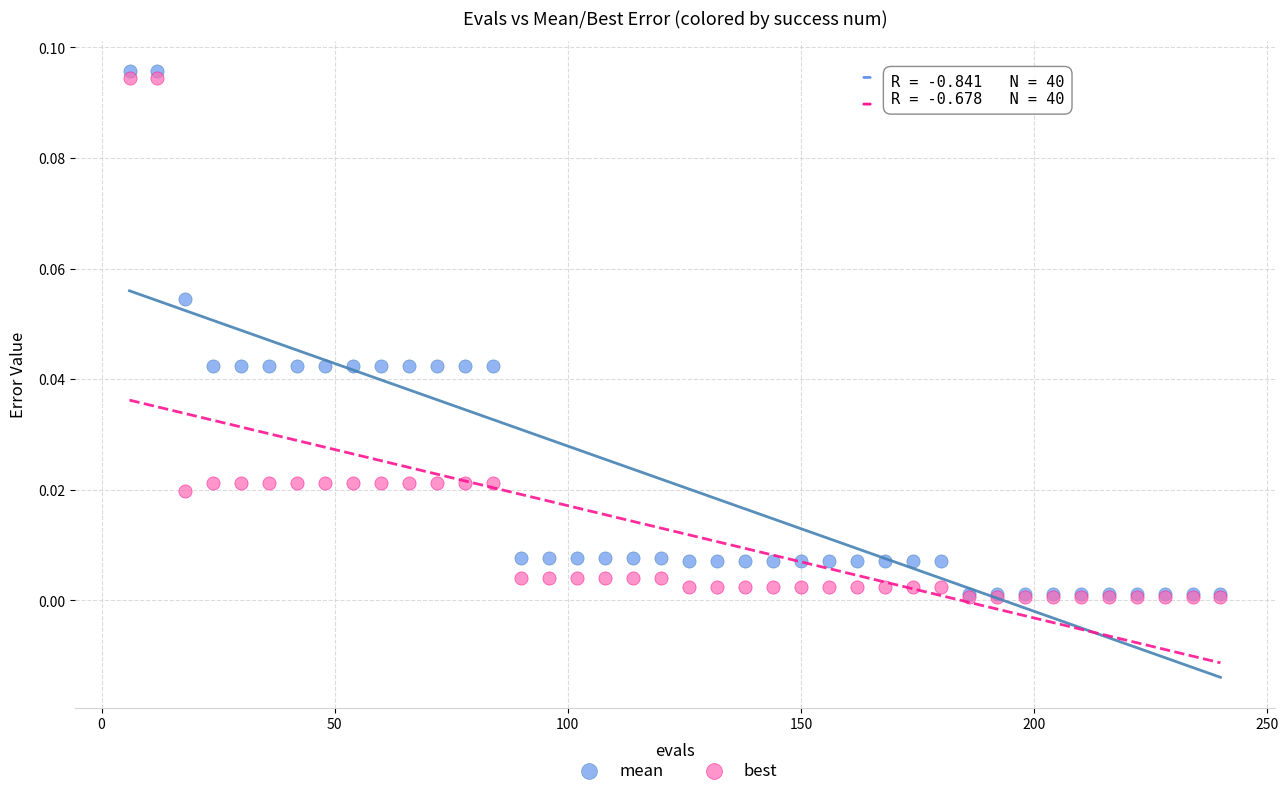

What are all the series names shown in the legend?

mean, best